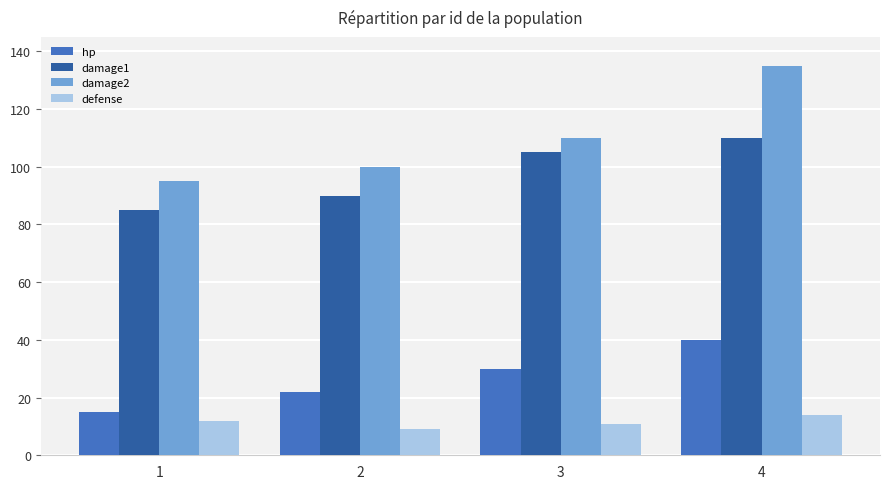

How many values in the hp series are below 30?

2